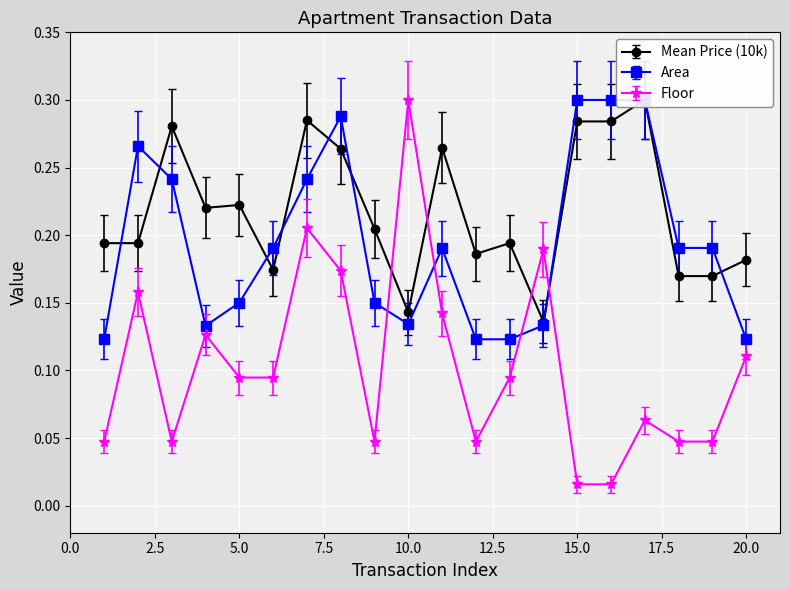

Reading left to right, what are all the values shown in this chart?

Mean Price (10k): 1=0.2	2=0.2	3=0.3	4=0.2	5=0.2	6=0.2	7=0.3	8=0.2	9=0.2	10=0.1	11=0.2	12=0.2	13=0.2	14=0.1	15=0.3	16=0.3	17=0.3	18=0.2	19=0.2	20=0.2
Area: 1=0.1	2=0.3	3=0.2	4=0.1	5=0.2	6=0.2	7=0.2	8=0.3	9=0.2	10=0.1	11=0.2	12=0.1	13=0.1	14=0.1	15=0.3	16=0.3	17=0.3	18=0.2	19=0.2	20=0.1
Floor: 1=0.0	2=0.2	3=0.0	4=0.1	5=0.1	6=0.1	7=0.2	8=0.2	9=0.0	10=0.3	11=0.1	12=0.0	13=0.1	14=0.2	15=0.0	16=0.0	17=0.1	18=0.0	19=0.0	20=0.1